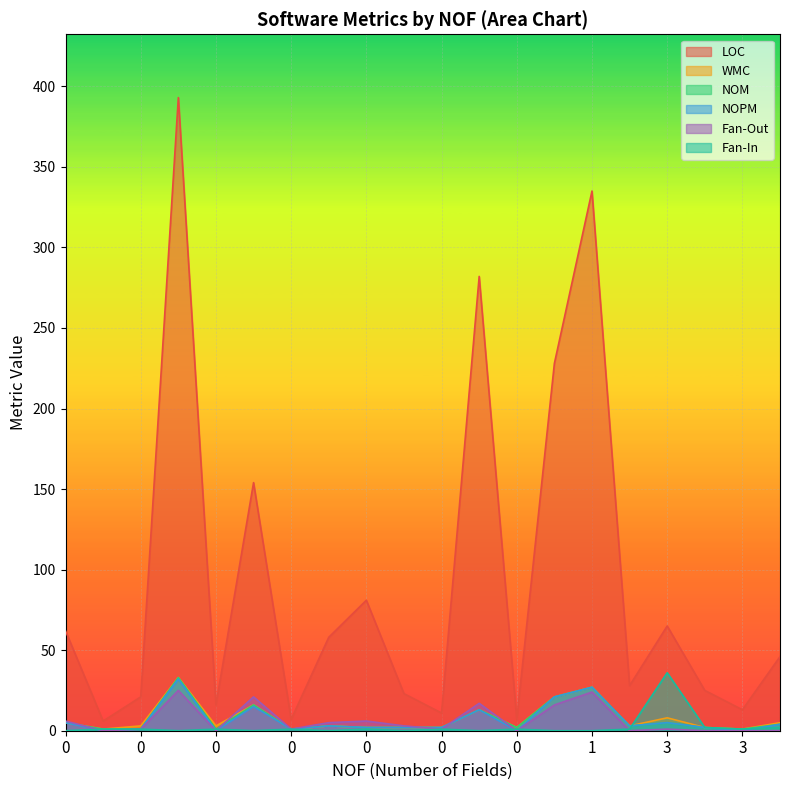

True or false: NOM and NOPM cross at least once.

False